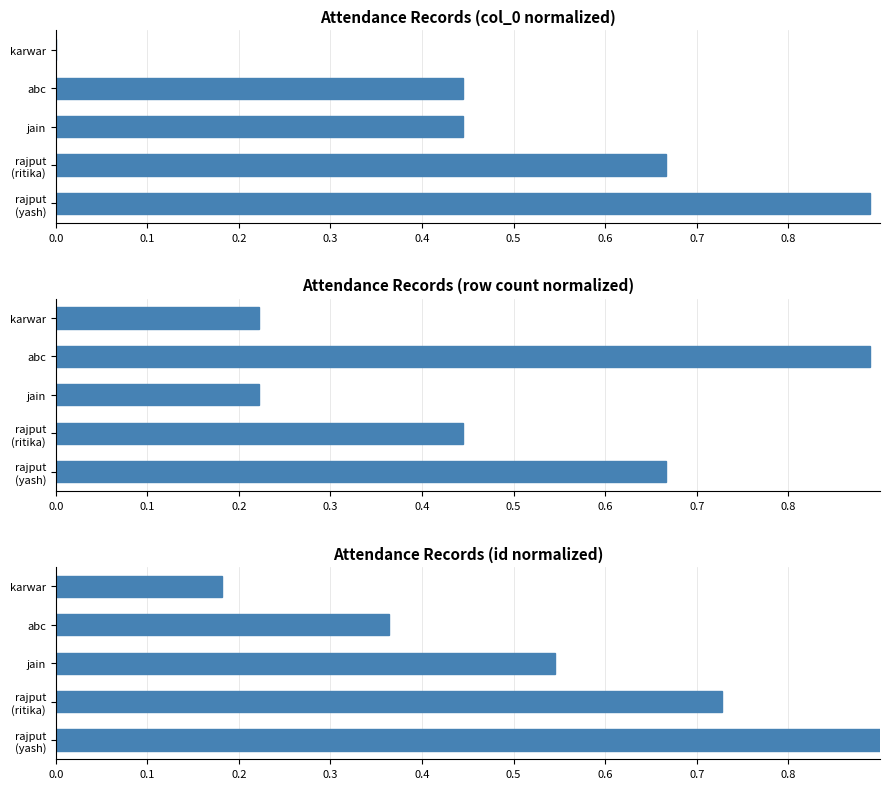

Which series has the widest spread of values?

Series 0